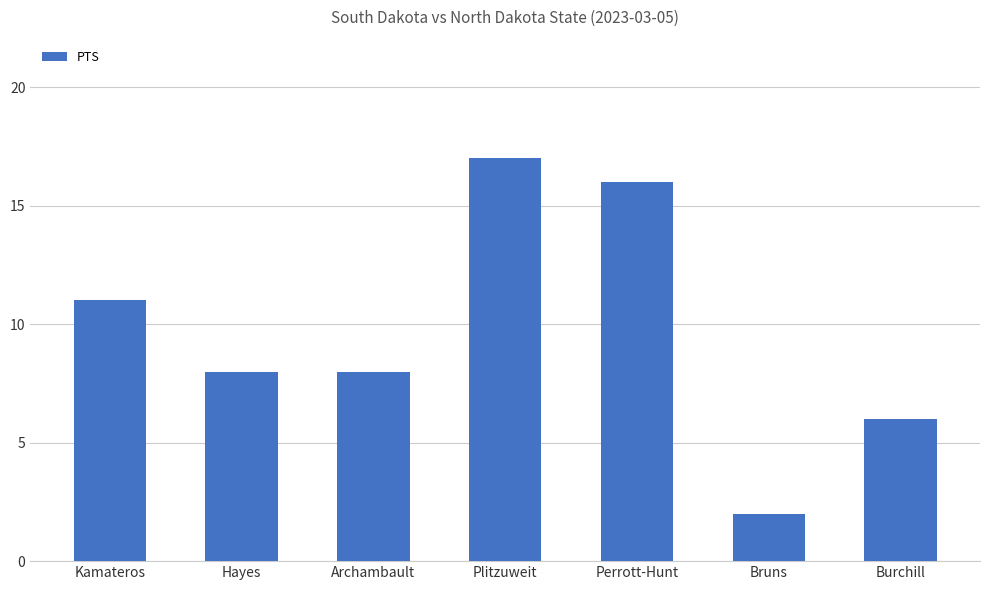

Does the chart contain stacked bars?

No